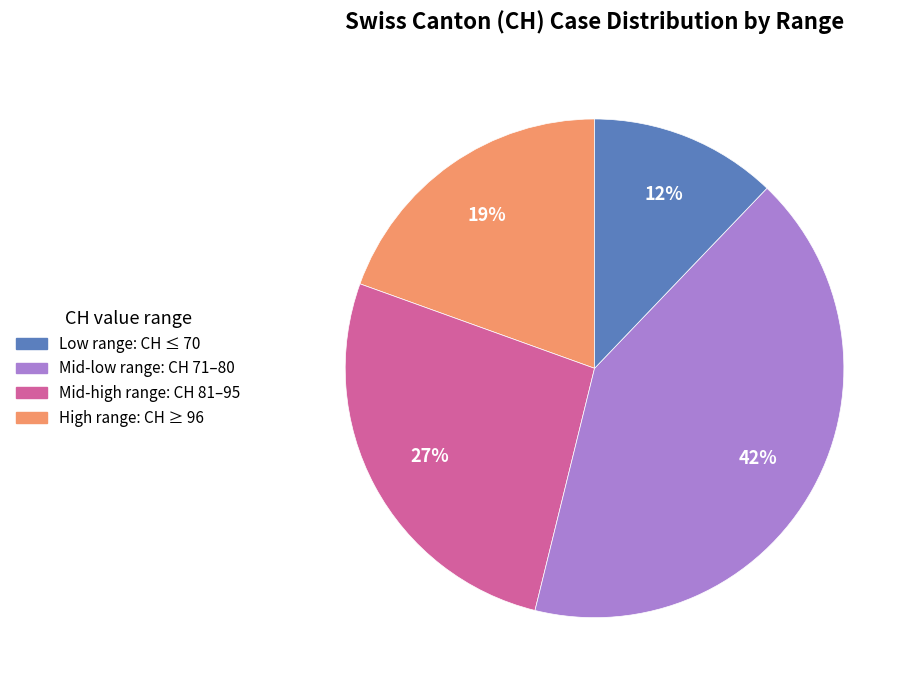

Rank the categories by value from lowest to highest.

High range: CH ≥ 96, Low range: CH ≤ 70, Mid-low range: CH 71–80, Mid-high range: CH 81–95